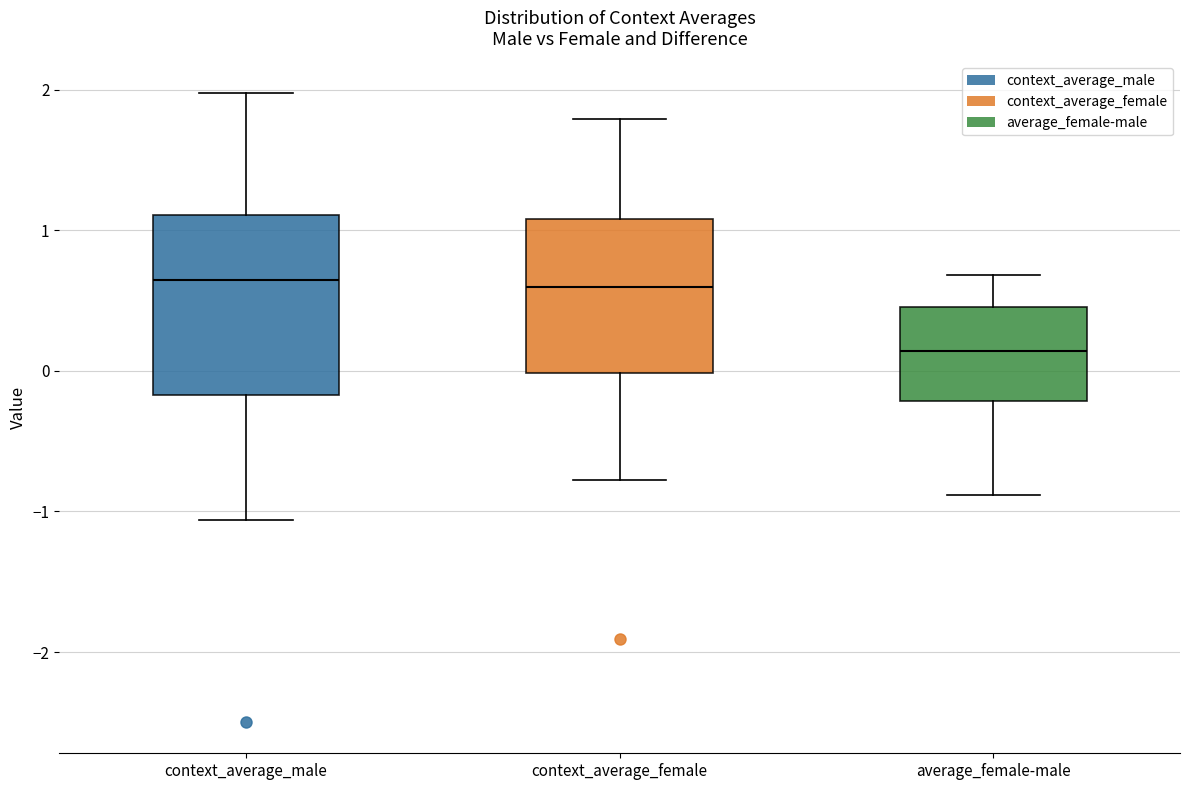

Where is the upper edge of the box for context_average_male on the y-axis? The values are not printed on the chart, so give them approximately, as read against the axis.

1.1